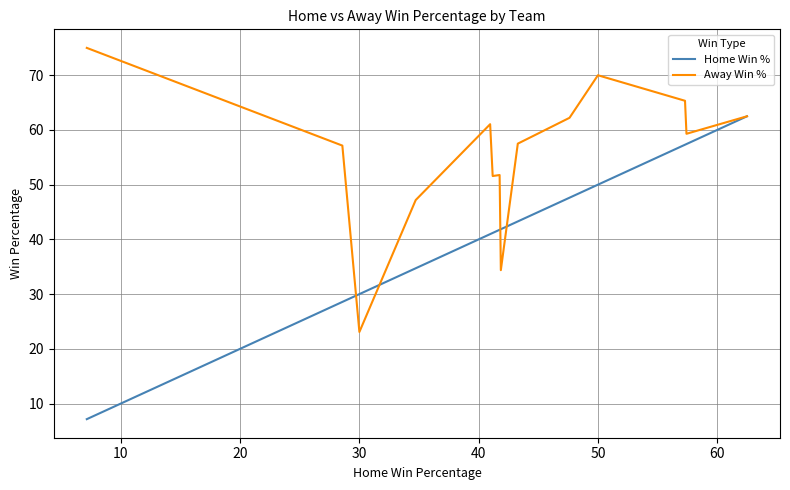

List the series in order of their overall mean, highest first.

Away Win %, Home Win %